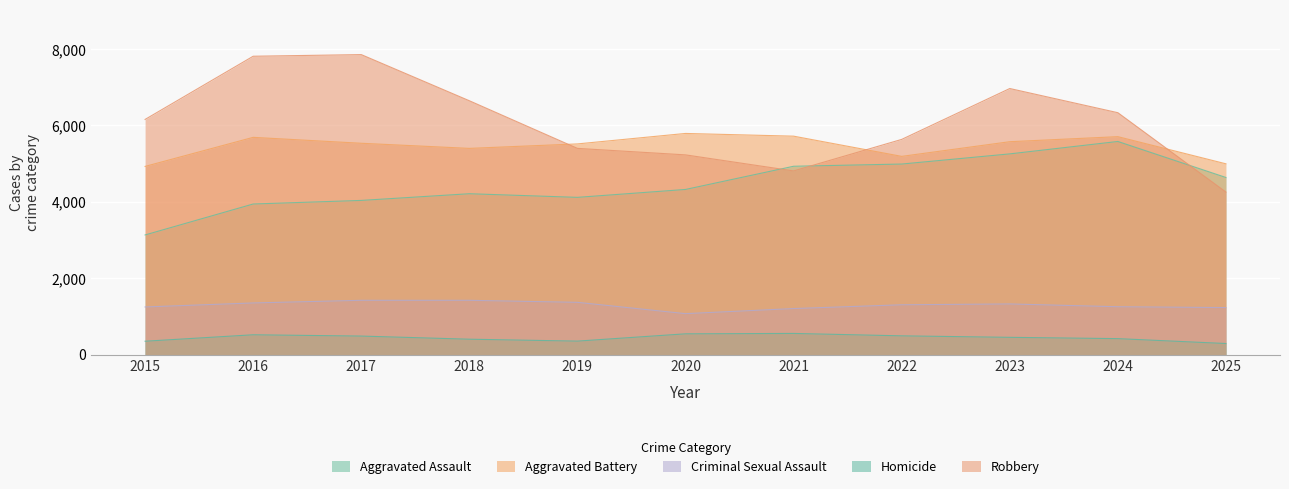

What is the maximum value shown in the chart?

7853